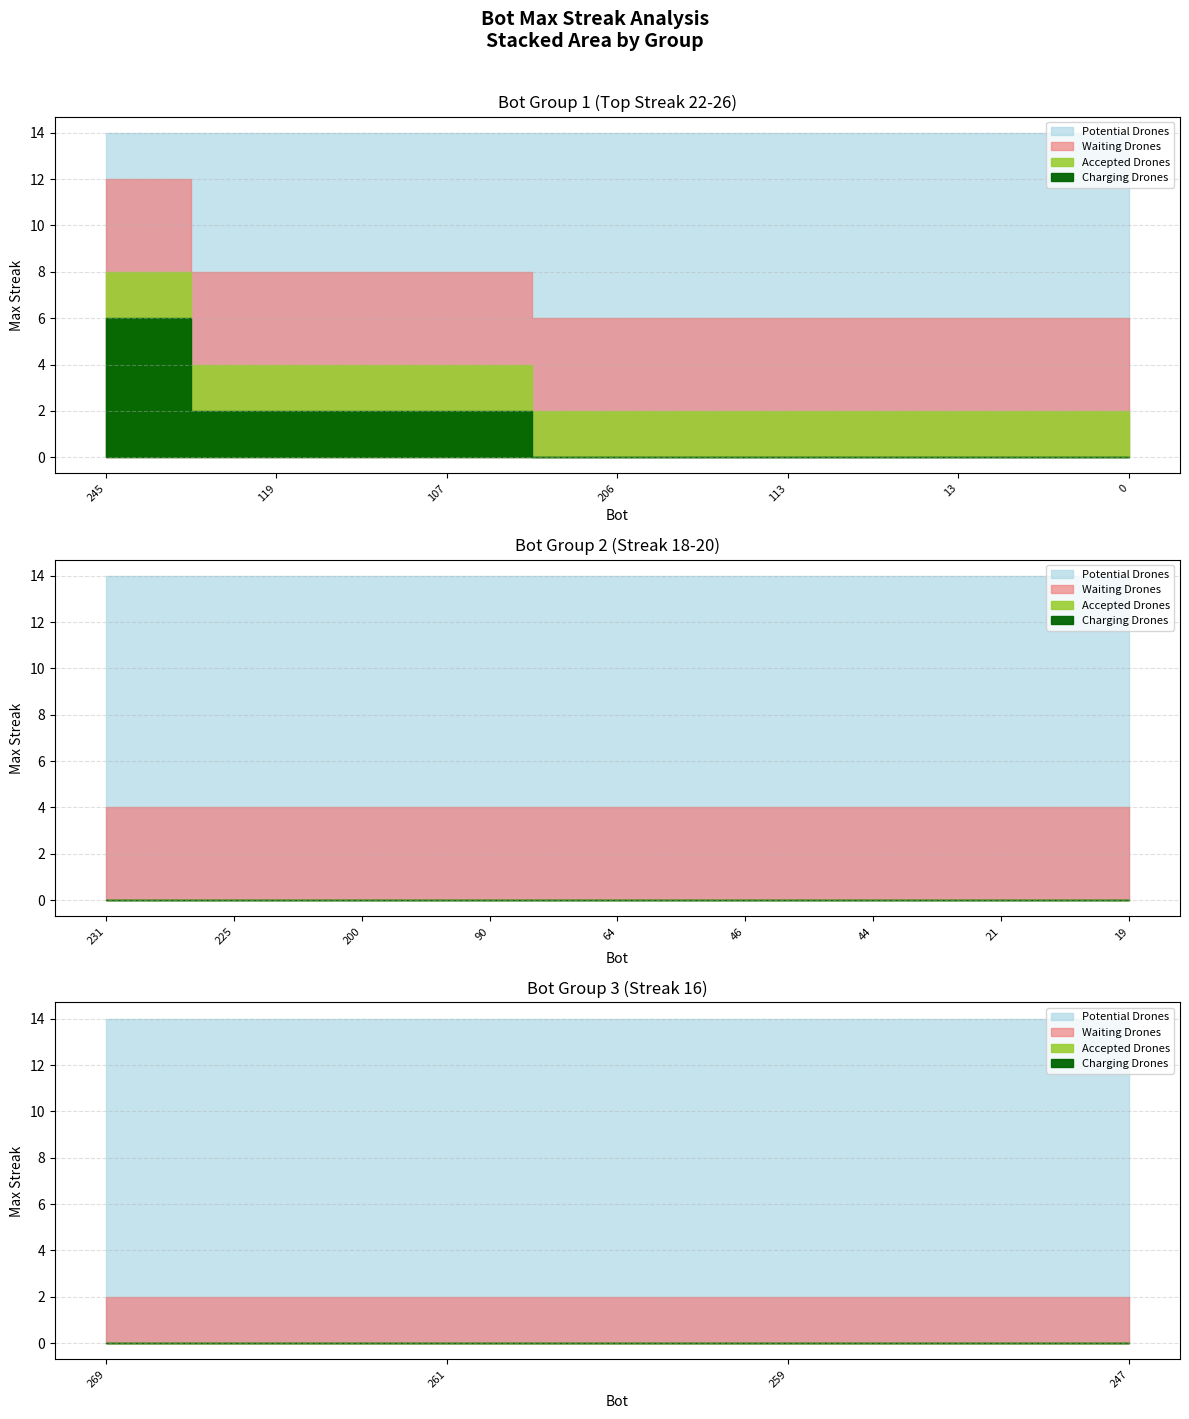

Rank the categories by value from highest to lowest.

245, 119, 107, 206, 113, 13, 0, 231, 225, 200, 90, 64, 46, 44, 21, 19, 269, 261, 259, 247